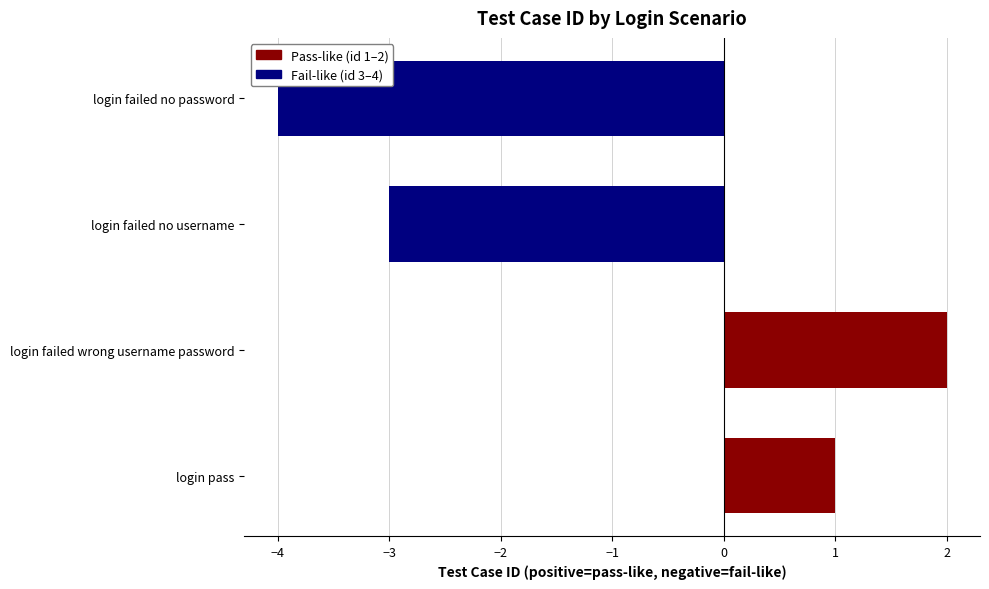

List the labels in order of value, smallest first.

login failed no password, login failed no username, login pass, login failed wrong username password